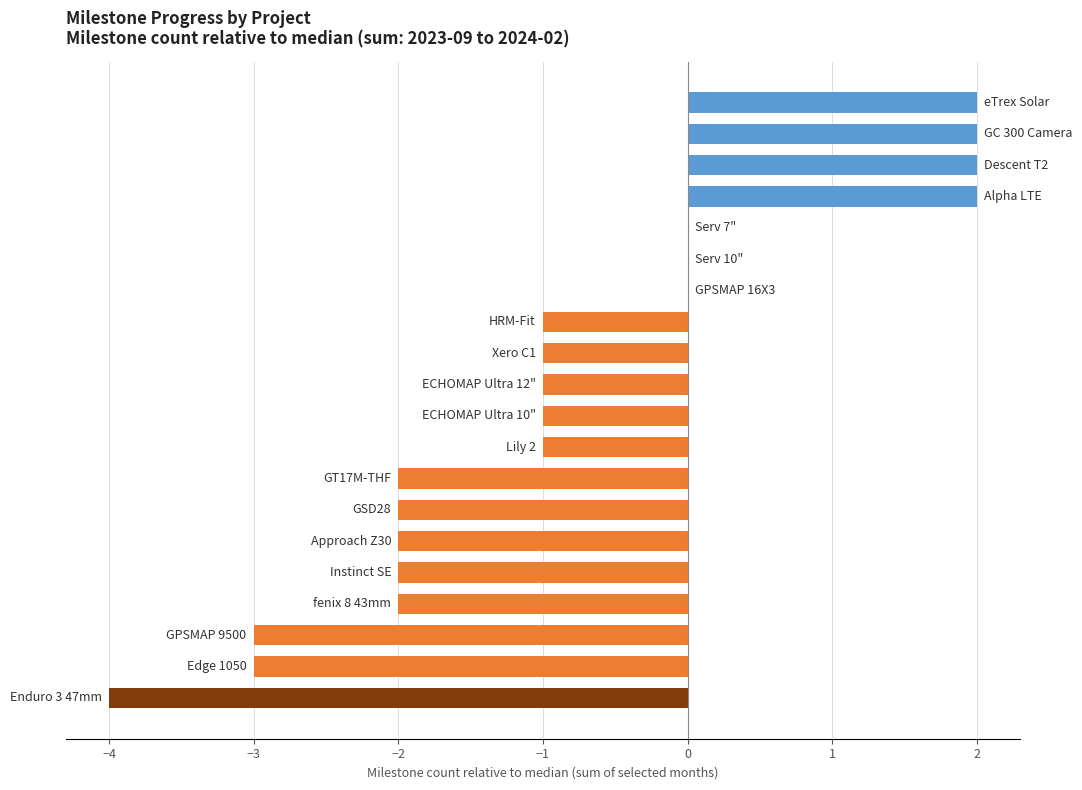

What is the sum of all values?

-17